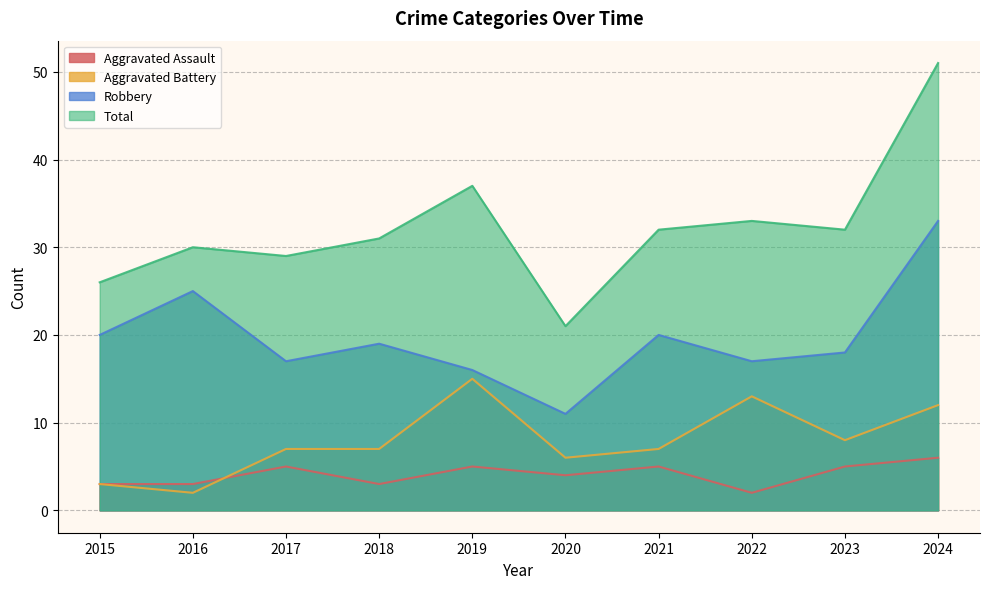

Reading left to right, extract all data points from this chart.

Aggravated Assault: 2015=3	2016=3	2017=5	2018=3	2019=5	2020=4	2021=5	2022=2	2023=5	2024=6
Aggravated Battery: 2015=3	2016=2	2017=7	2018=7	2019=15	2020=6	2021=7	2022=13	2023=8	2024=12
Robbery: 2015=20	2016=25	2017=17	2018=19	2019=16	2020=11	2021=20	2022=17	2023=18	2024=33
Total: 2015=26	2016=30	2017=29	2018=31	2019=37	2020=21	2021=32	2022=33	2023=32	2024=51